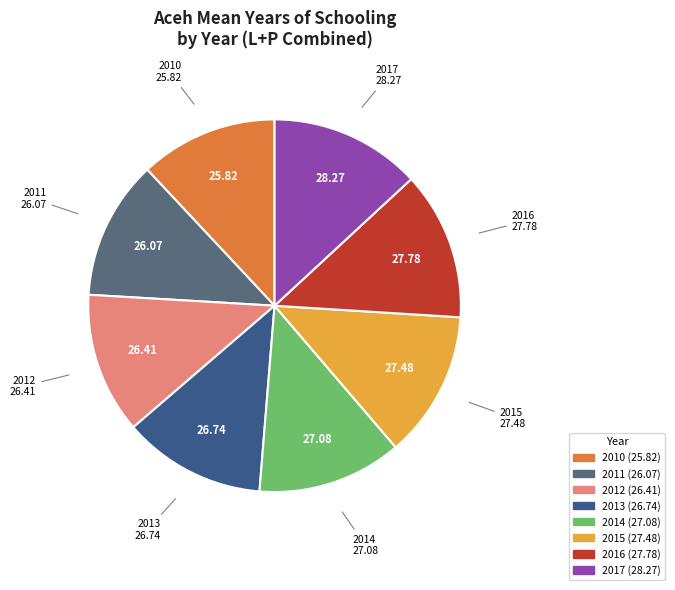

Is there any slice that represents more than half of the pie?

No